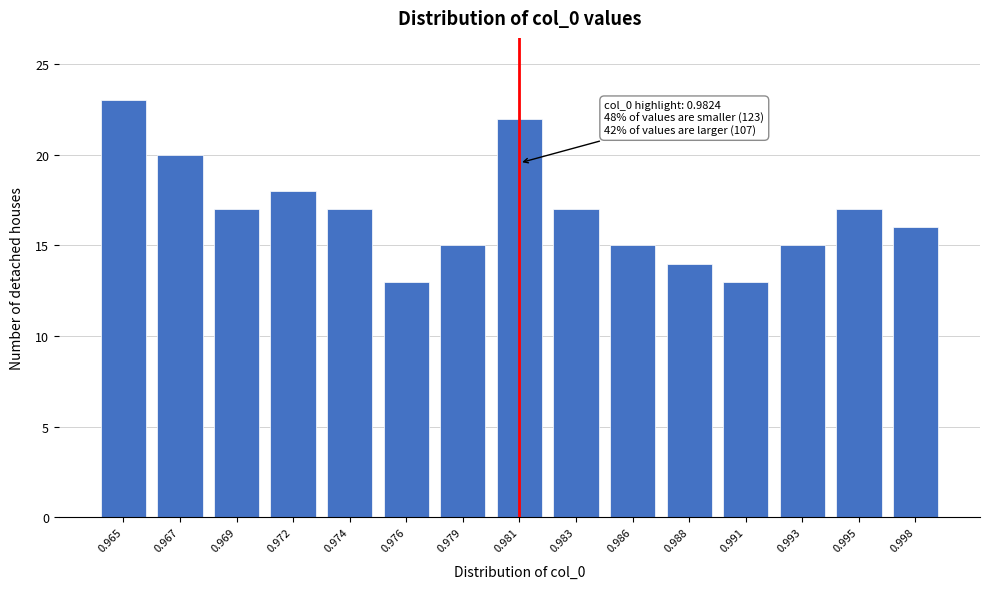

Reading left to right, list all the values displayed in this chart.

23	20	17	18	17	13	15	22	17	15	14	13	15	17	16